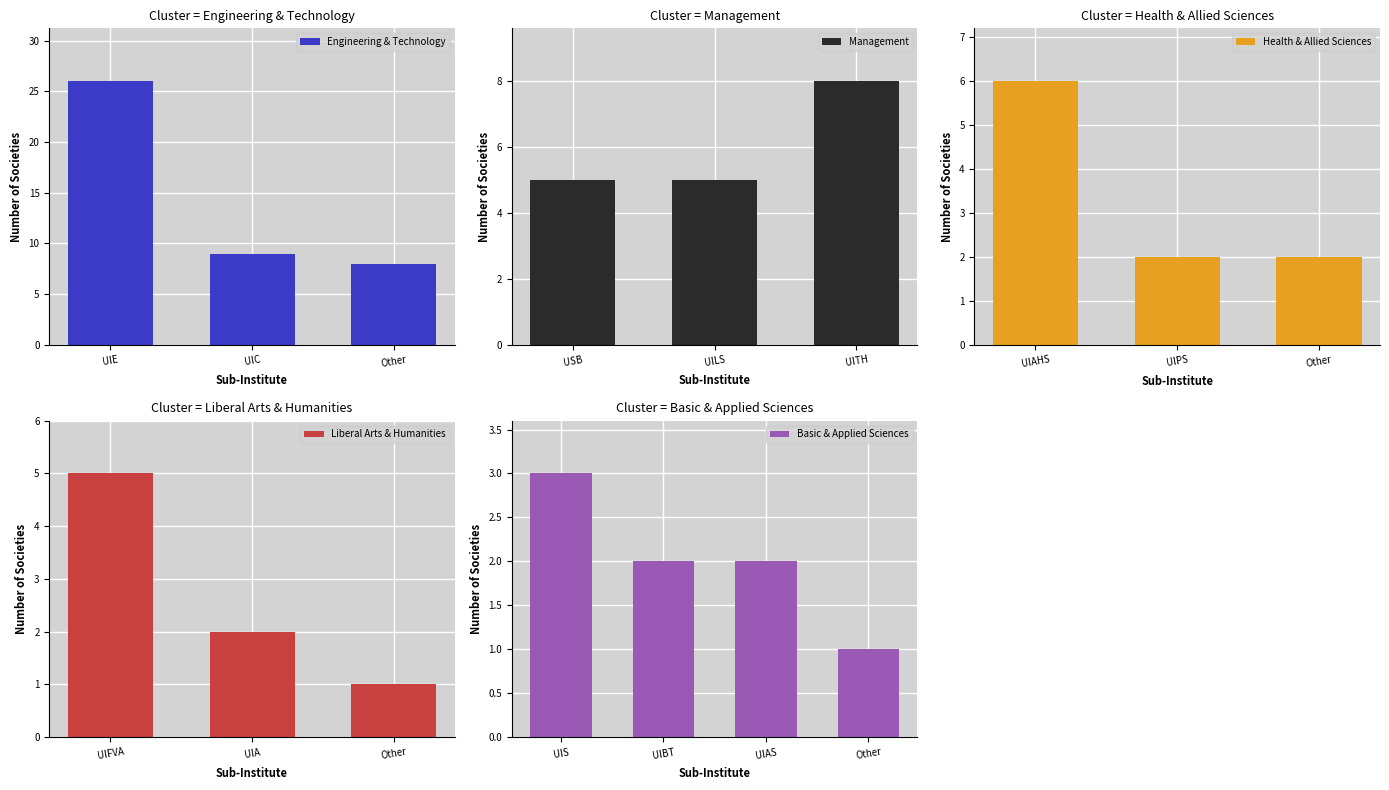

Are the bars grouped side by side (vs. stacked)?

No